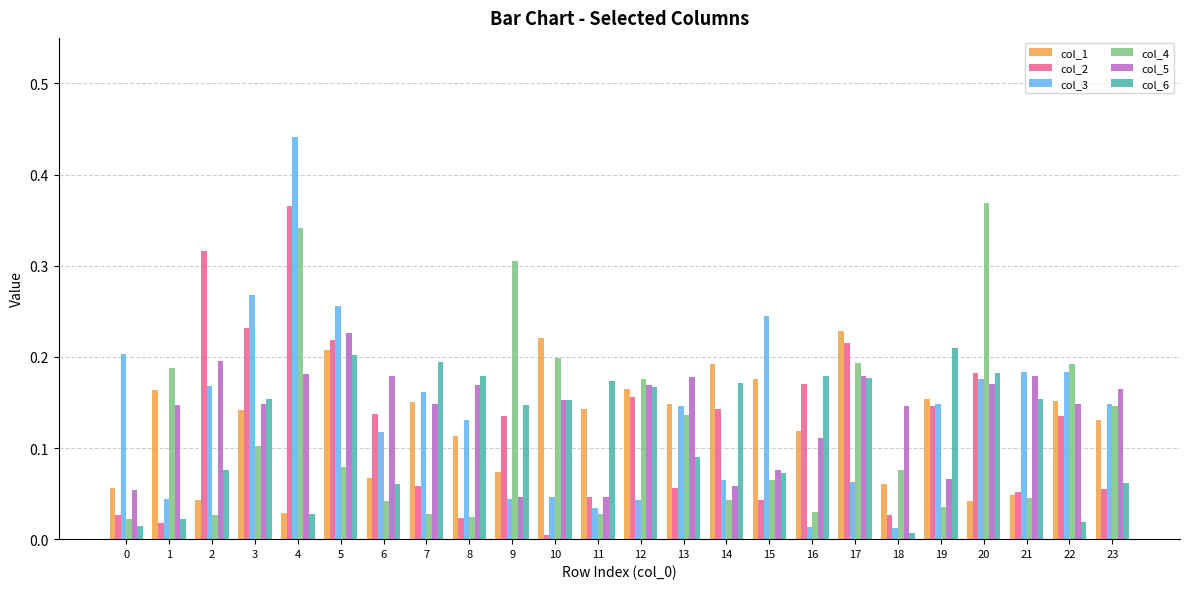

Is the value of col_5 at 19 greater than the value of col_1 at 20?

Yes